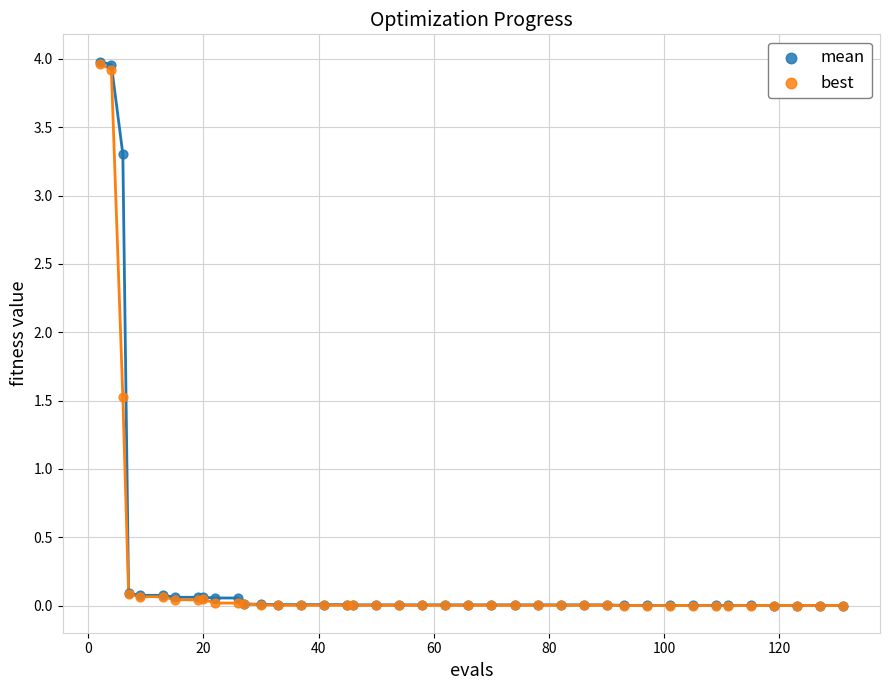

Across all series, what Y value is closest to 1?

1.5